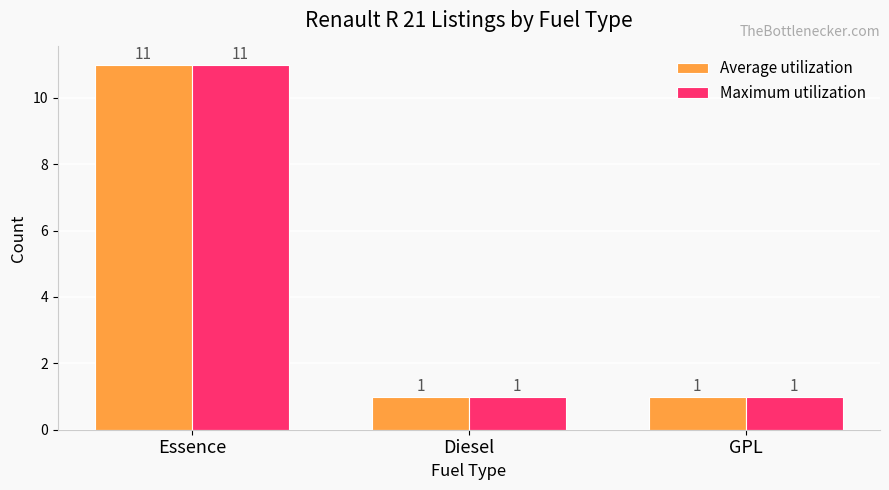

Does the chart contain any negative values?

No